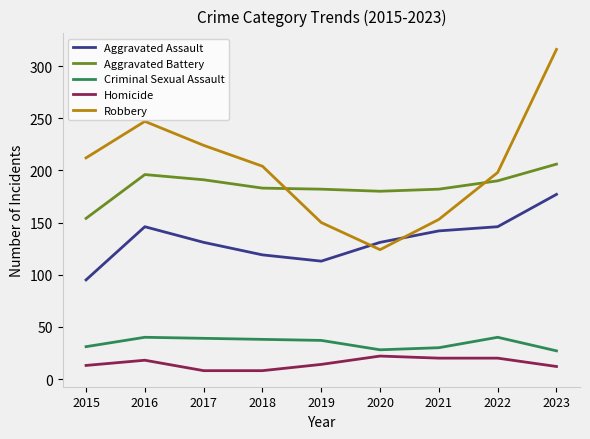

Where is the first local maximum for Aggravated Assault?

2016